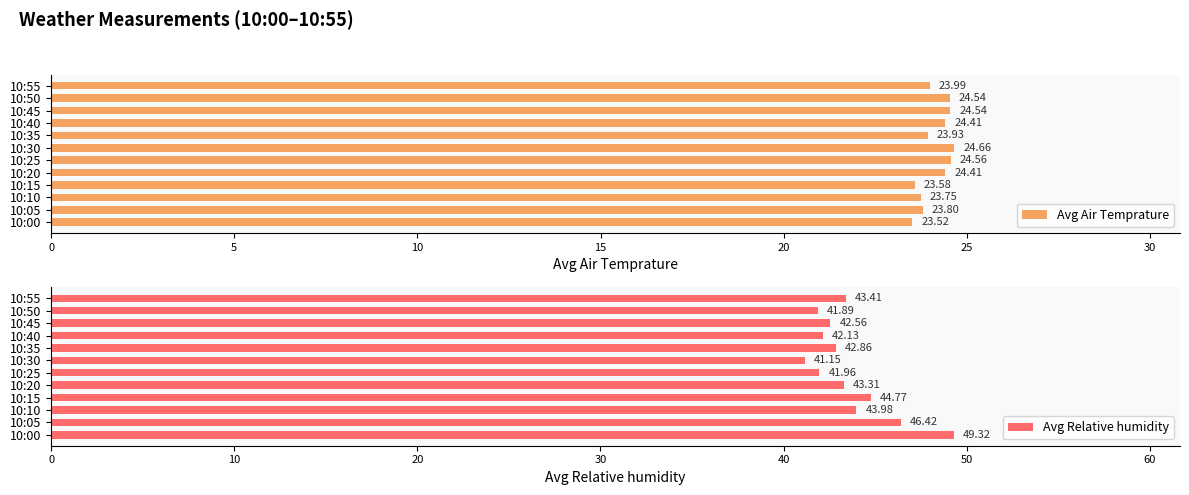

What is the average value of the Avg Air Temprature series?

24.1